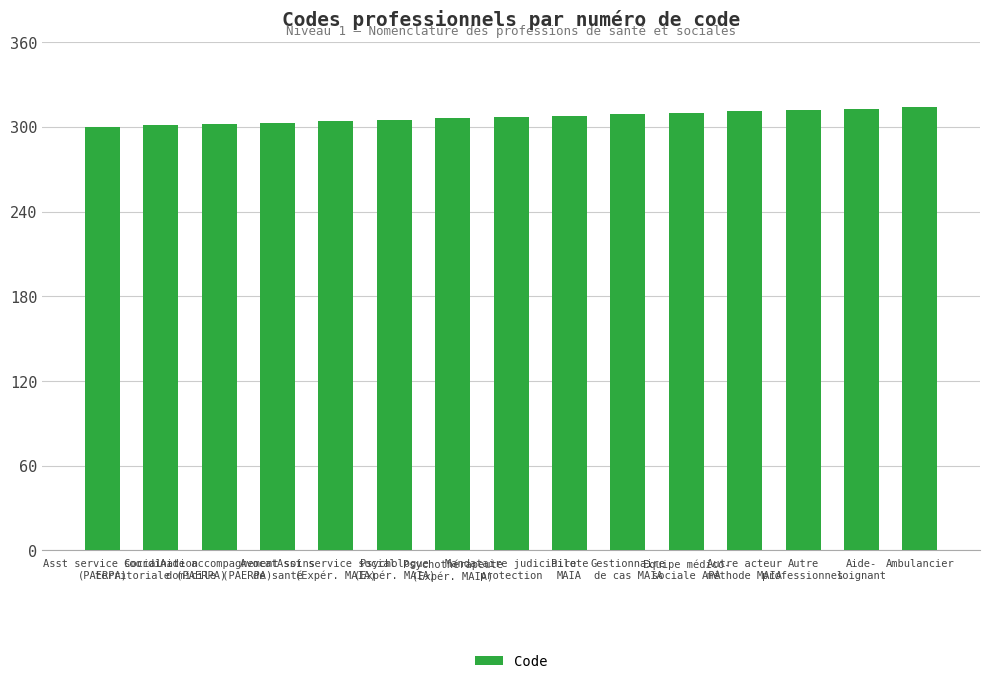

Is it true that the value at Psychologue
(Expér. MAIA) is 305?

True